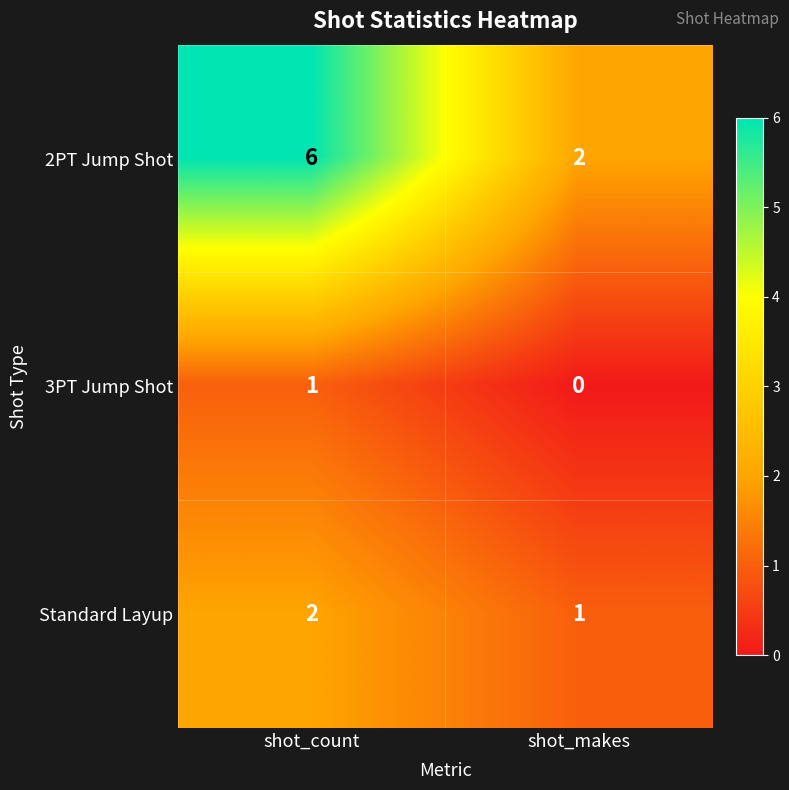

Which series changed the most between shot_count and shot_makes?

2PT Jump Shot